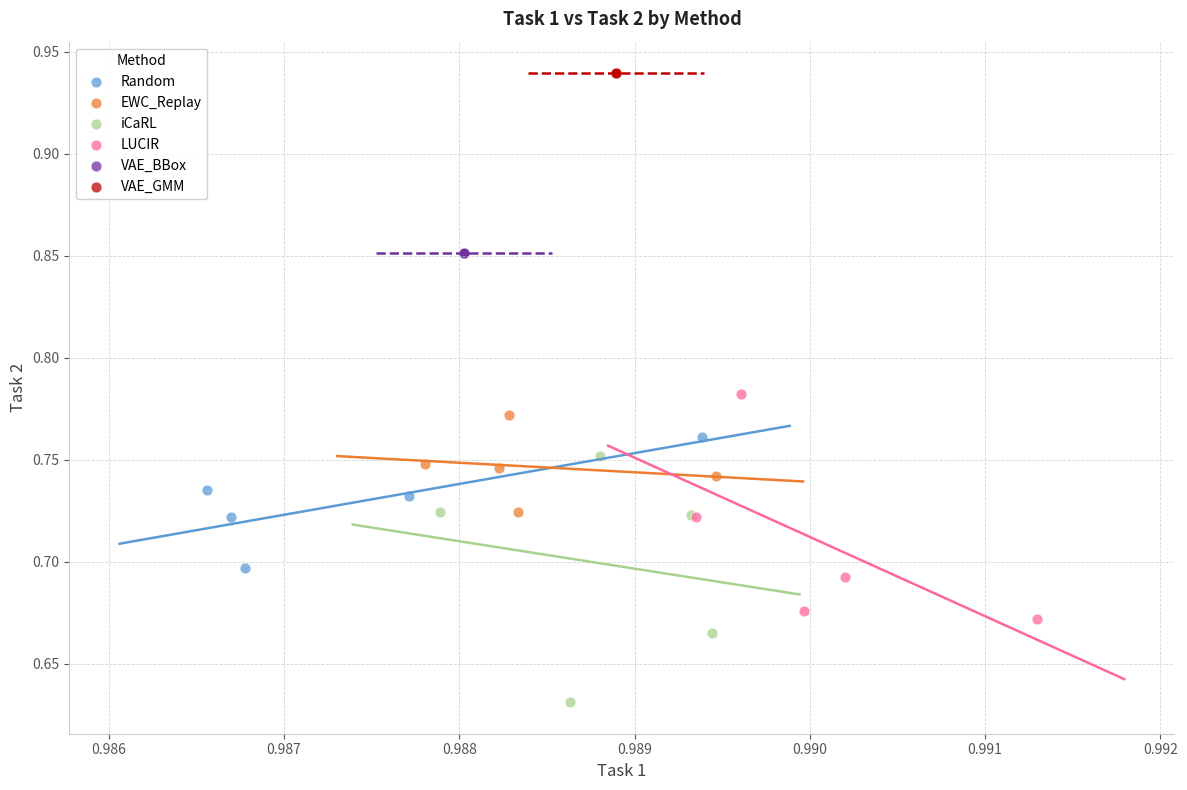

Which series contains the highest Y value?

VAE_GMM